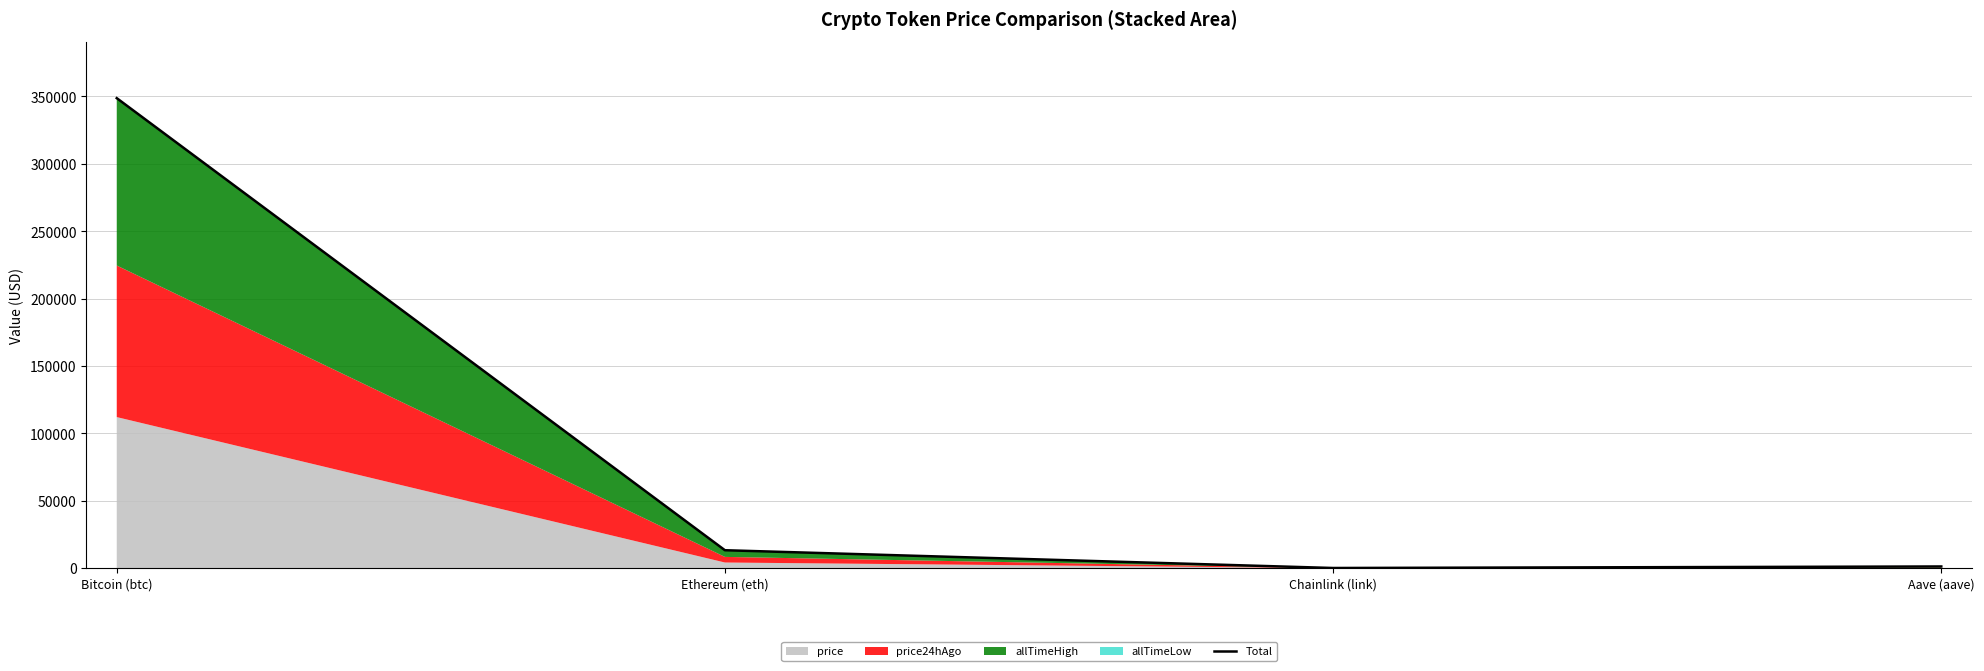

What is the smallest value displayed?

95.8